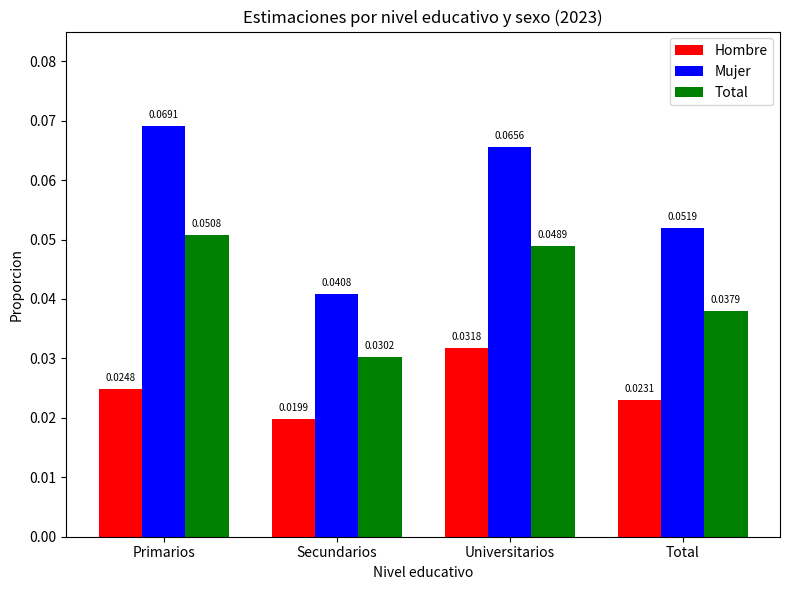

Which series changed the most between Primarios and Secundarios?

Mujer